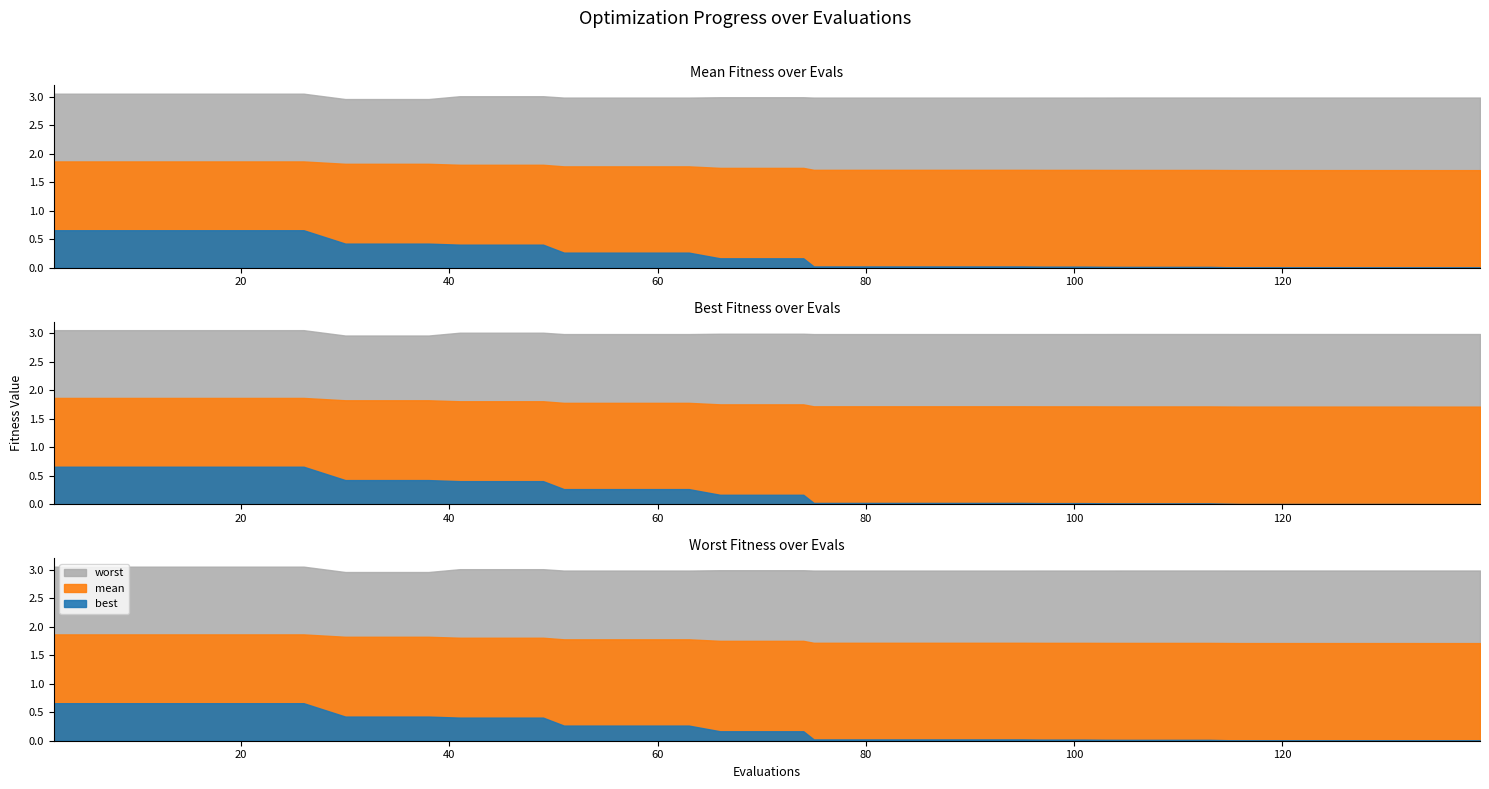

At which category is the sum across all series the highest?

2